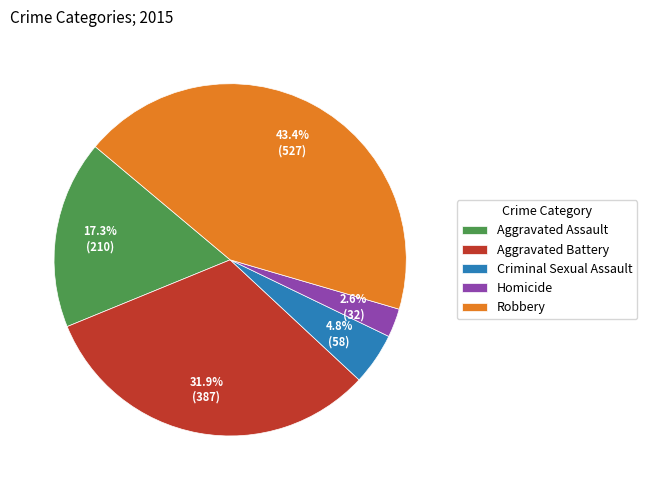

Is there any slice that represents more than half of the pie?

No